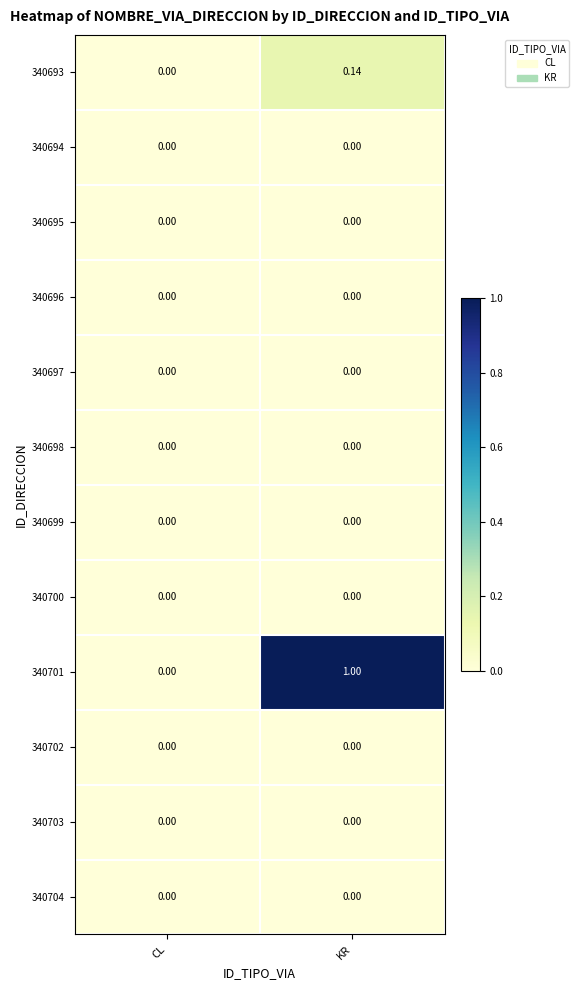

At which category is the sum across all series the highest?

KR